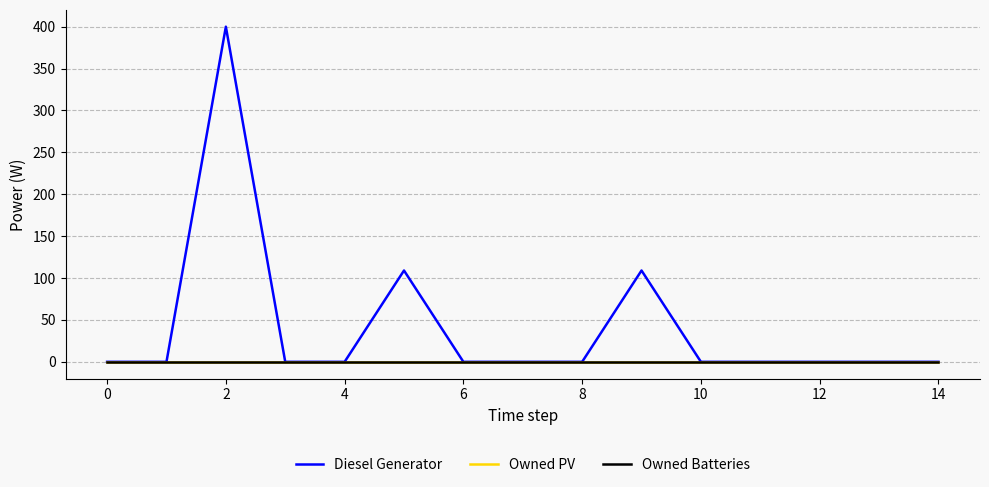

Does the chart have visible grid lines?

Yes